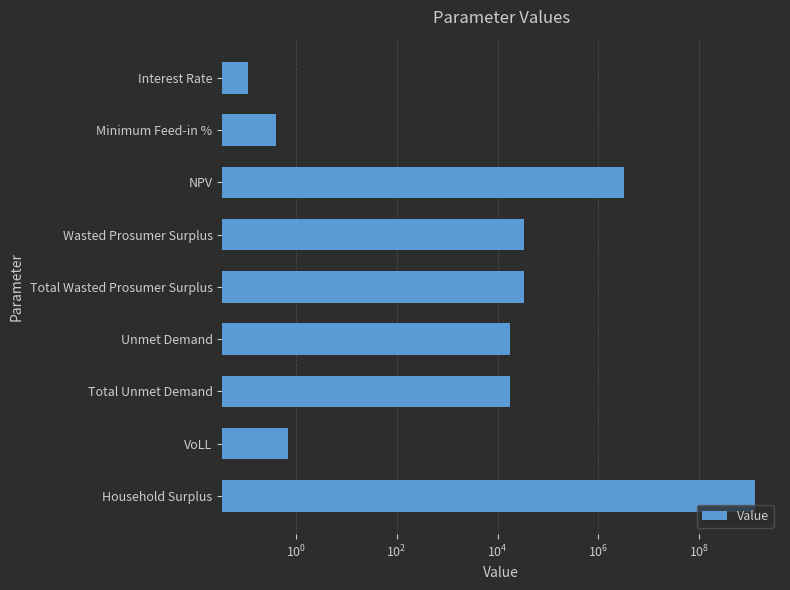

What is the value of the 6th bar from the left?

17412.0